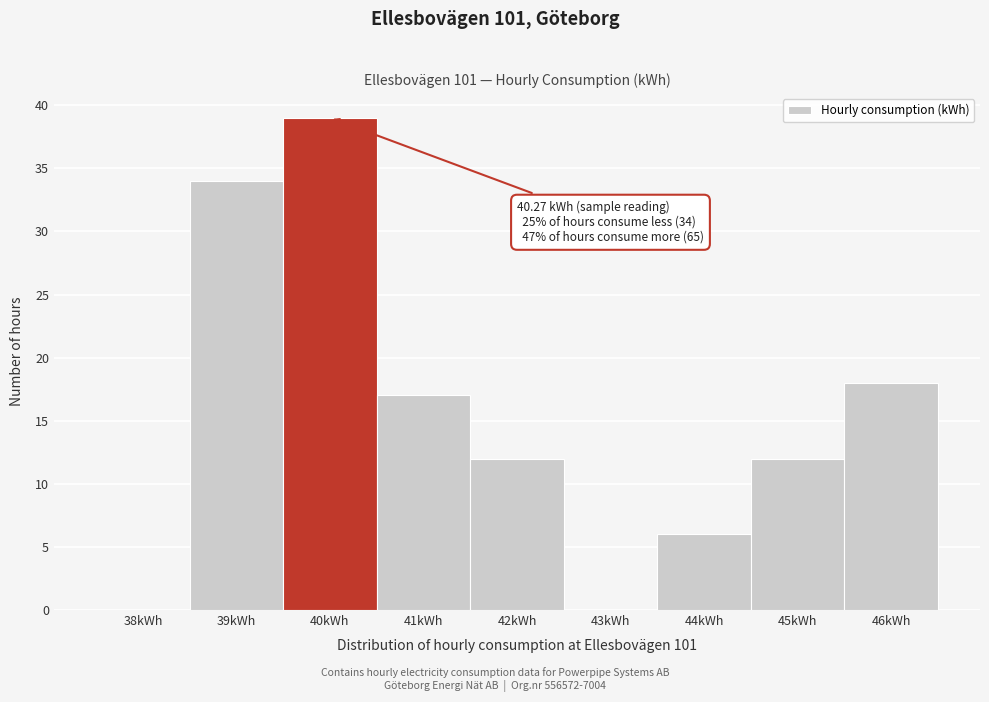

Reading right to left, what are all the values shown in this chart?

46kWh=18	45kWh=12	44kWh=6	43kWh=0	42kWh=12	41kWh=17	40kWh=39	39kWh=34	38kWh=0